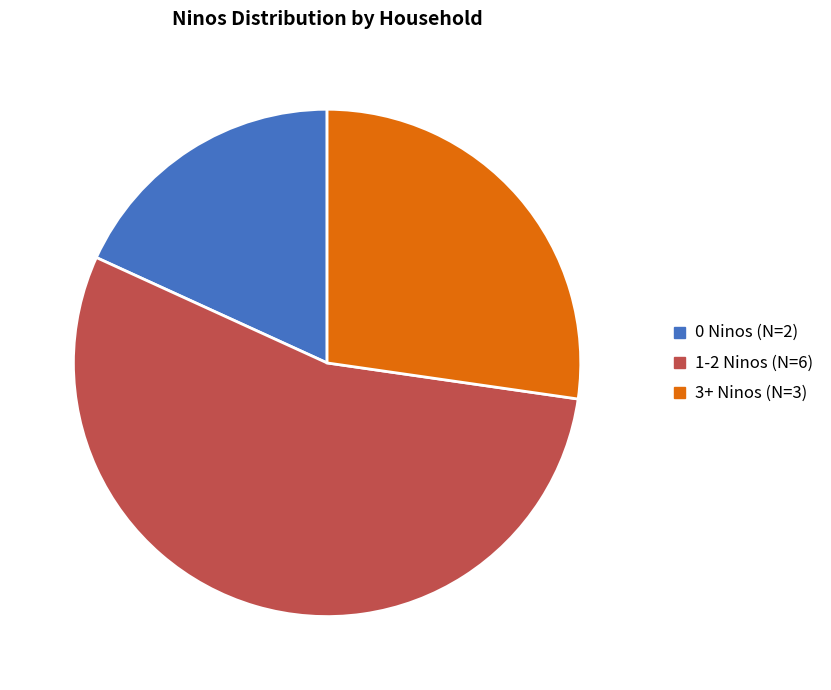

Which slice is the largest?

1-2 Ninos (N=6)